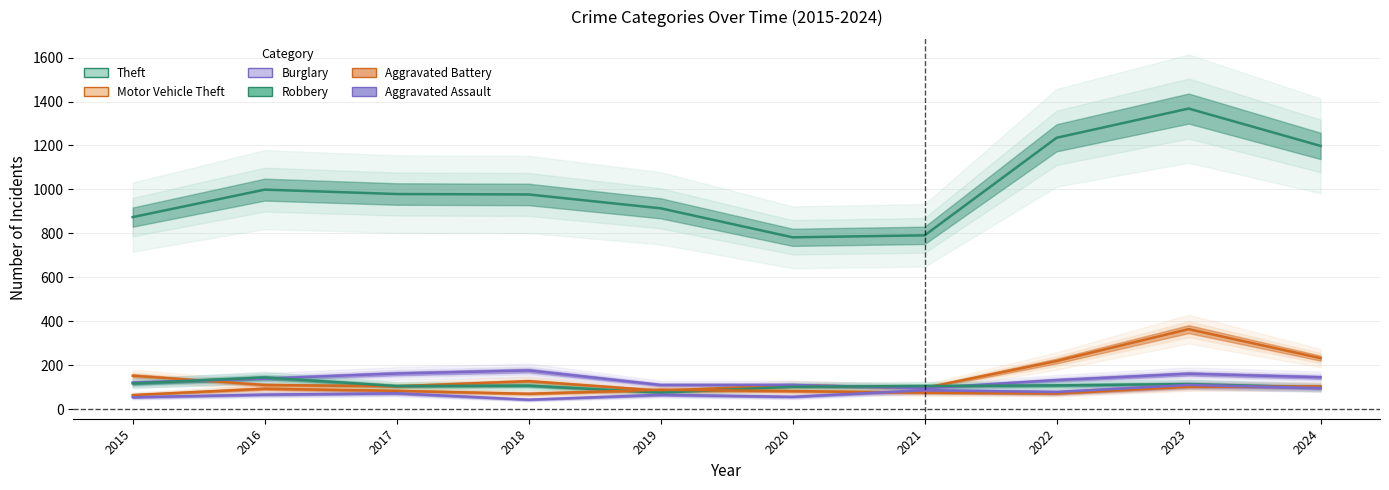

What is the highest value of the Theft series?

1368